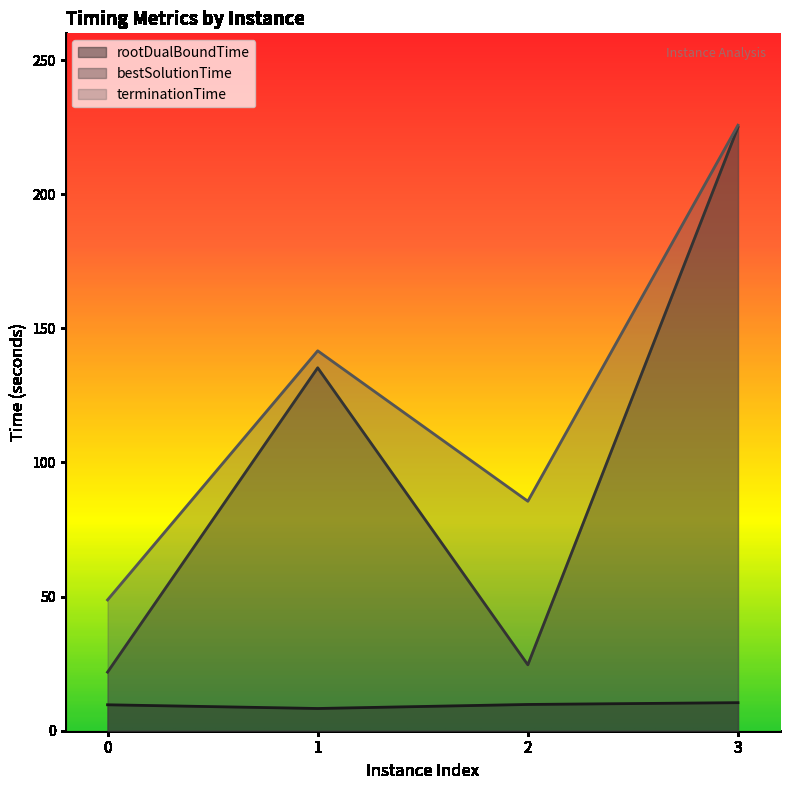

Is the value of terminationTime at 0 greater than the value of rootDualBoundTime at 2?

Yes